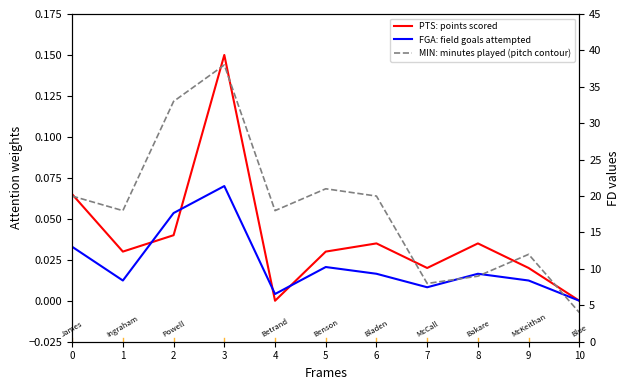

Does the chart display data point markers on the line(s)?

No